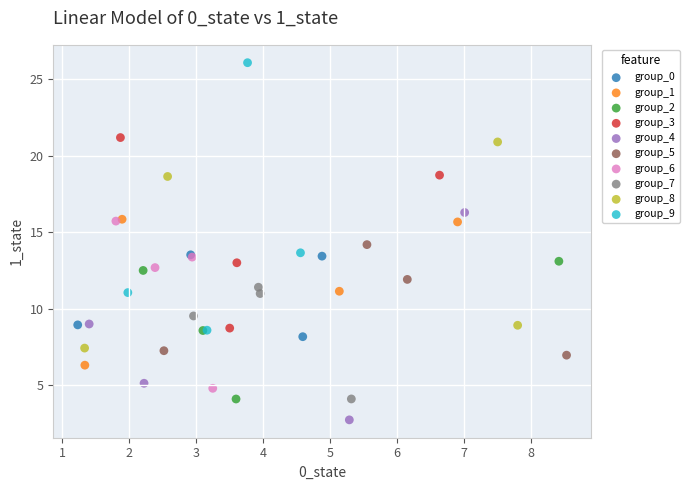

Which series reaches the maximum Y coordinate?

group_9